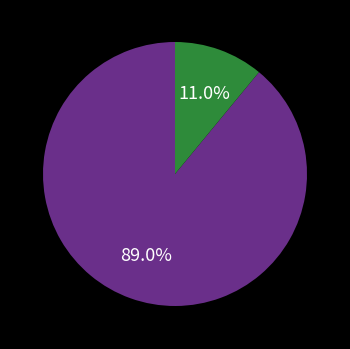

Is there any slice that represents more than half of the pie?

Yes